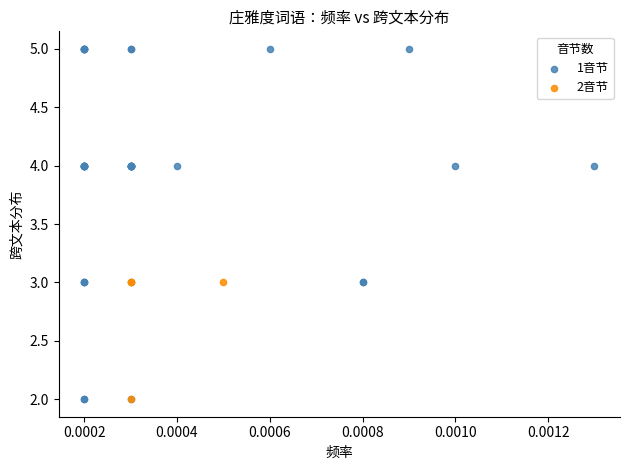

Which series has the widest spread of Y values?

1音节